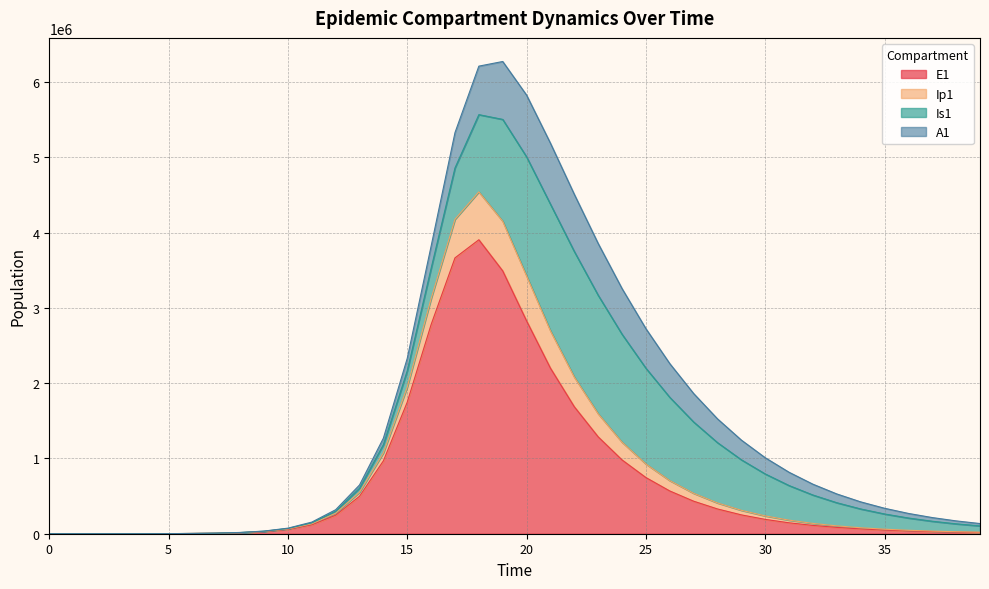

What are all the series names shown in the legend?

E1, Ip1, Is1, A1